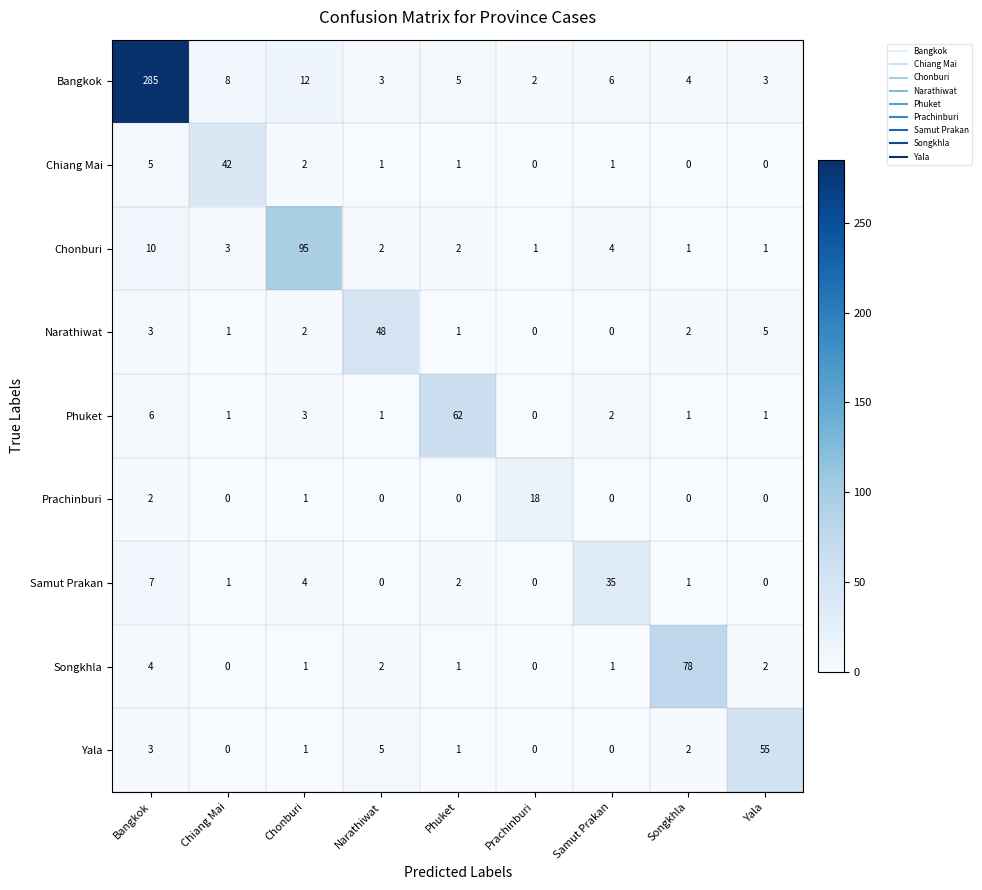

How many categories are shown in the chart?

9